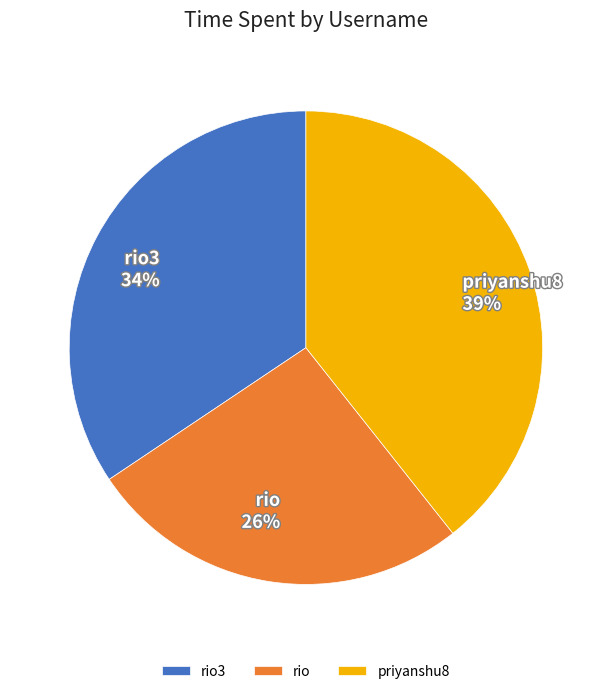

Approximately how many times larger is the value at priyanshu8 compared to rio3?

1.1